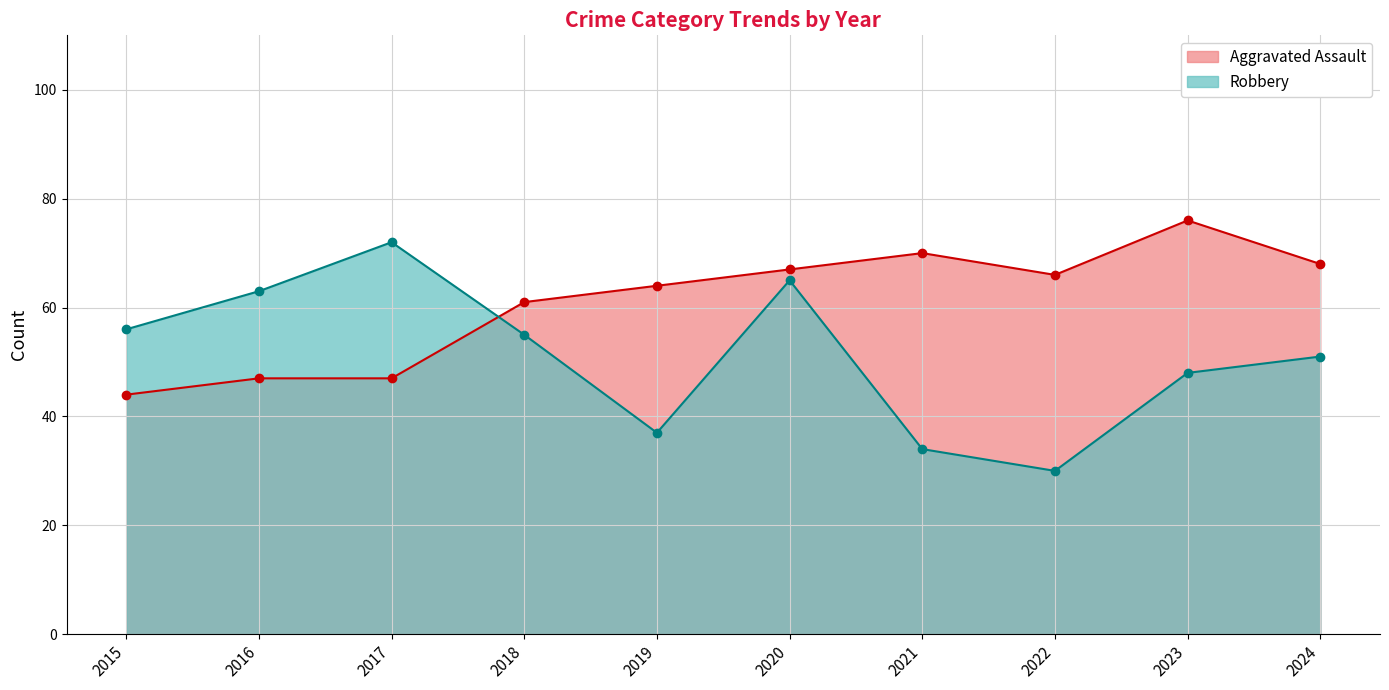

At which label does Aggravated Assault first exceed 66?

2020